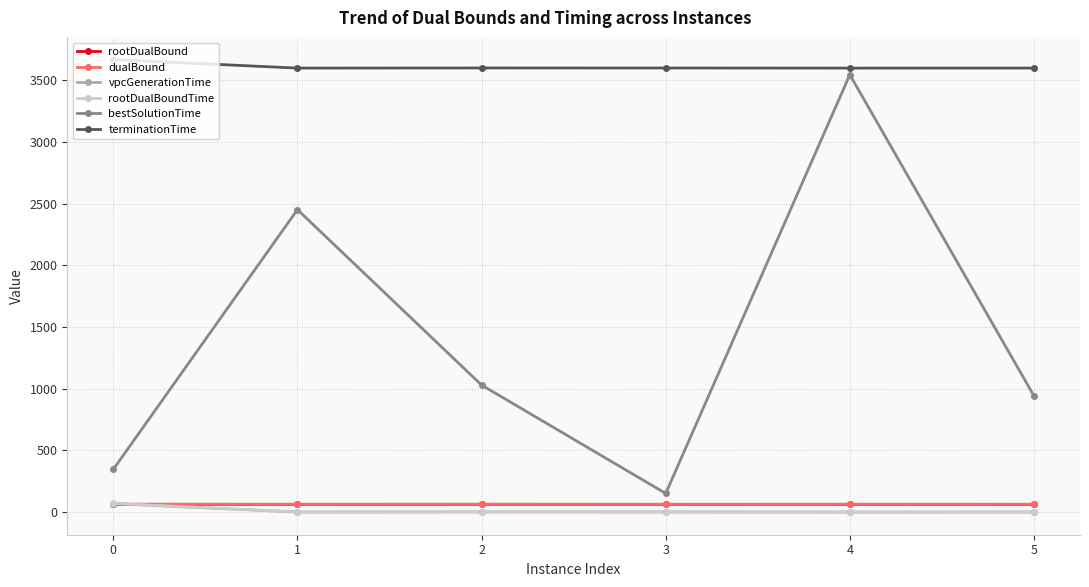

What is the difference between the maximum and minimum values in the terminationTime series?

68.8